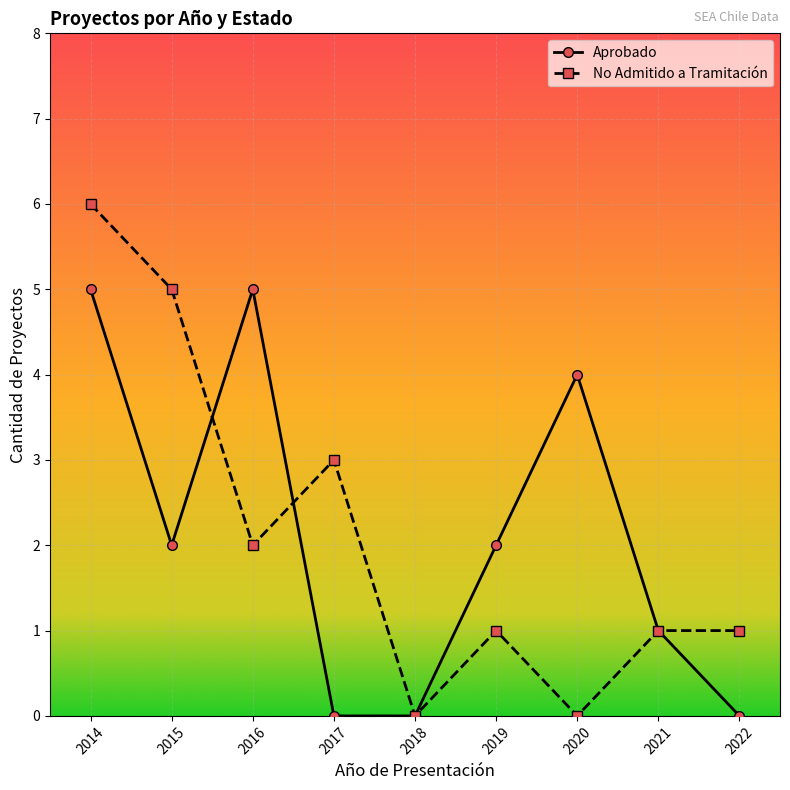

Reading left to right, extract all data points from this chart.

Aprobado: 2014=5	2015=2	2016=5	2017=0	2018=0	2019=2	2020=4	2021=1	2022=0
No Admitido a Tramitación: 2014=6	2015=5	2016=2	2017=3	2018=0	2019=1	2020=0	2021=1	2022=1